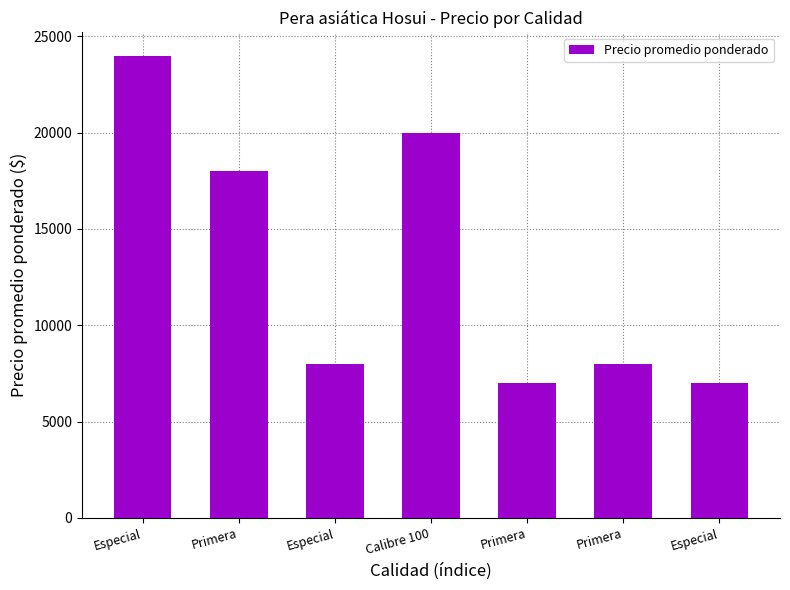

True or false: the data shows 11622 at Primera.

False